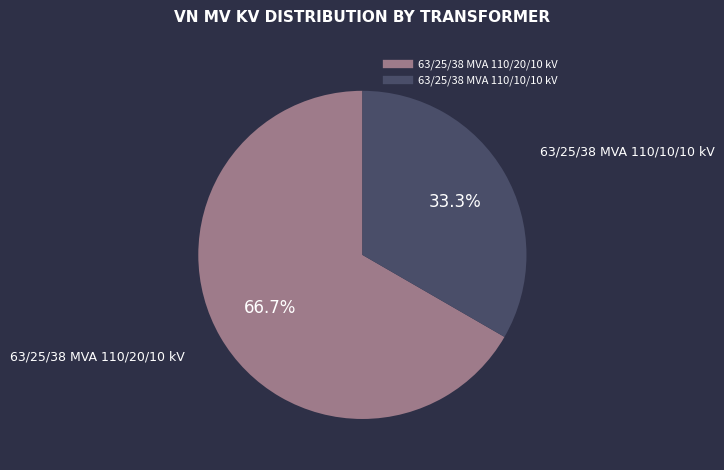

The 63/25/38 MVA 110/10/10 kV slice represents 38% of the pie. True or false?

False